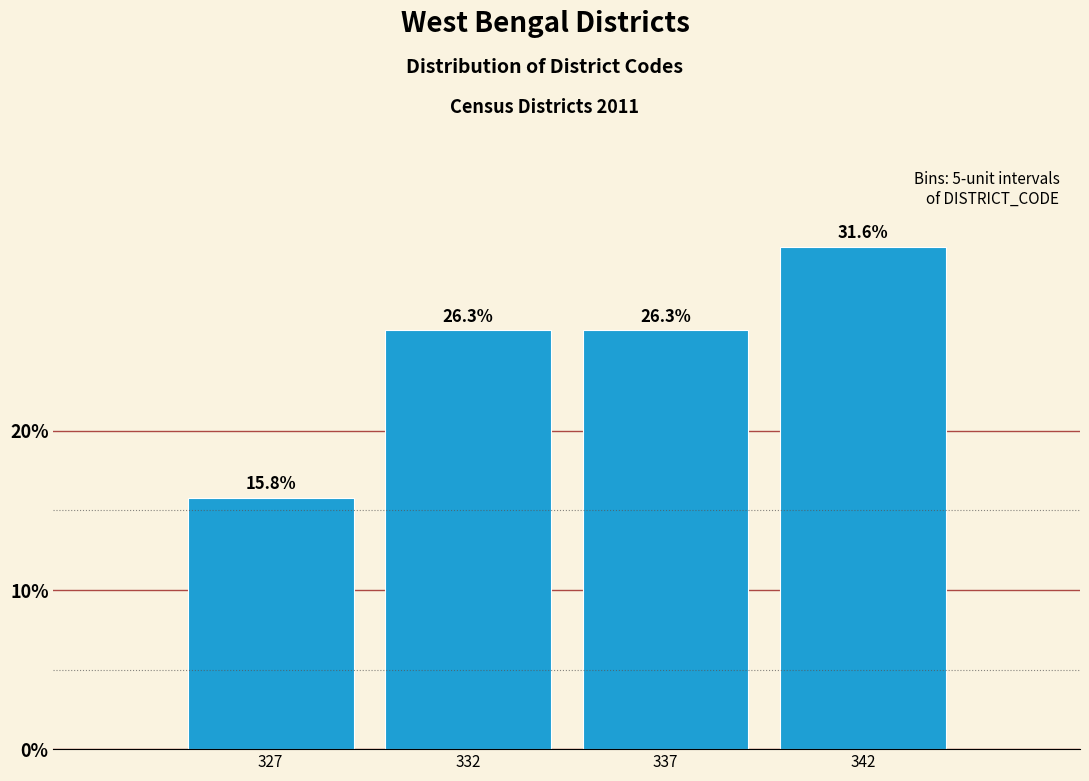

Reading right to left, extract all data points from this chart.

31.6	26.3	26.3	15.8